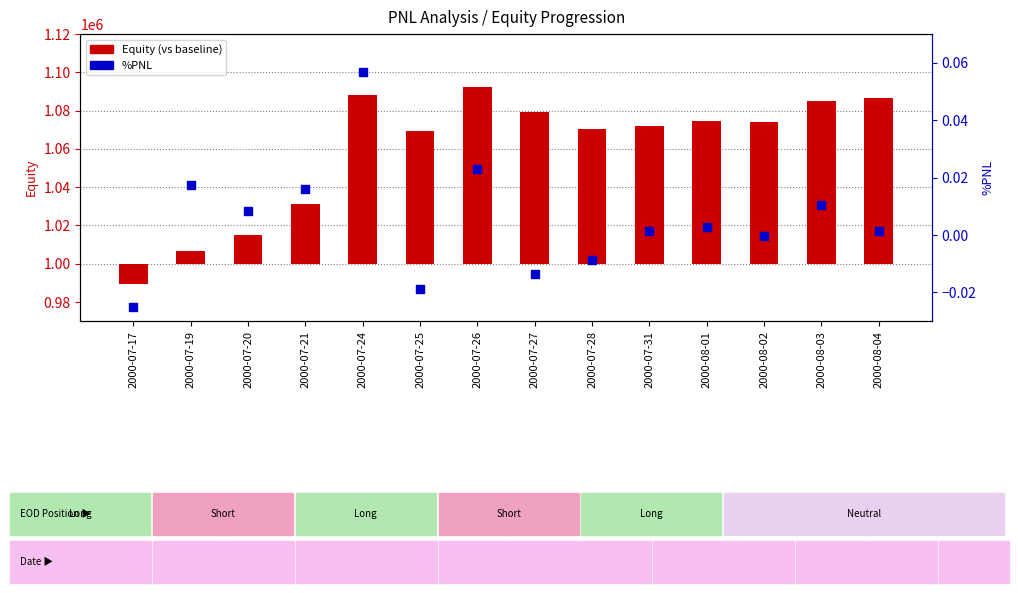

Is the value of Equity (vs baseline) at 2000-07-28 greater than the value of %PNL at 2000-07-20?

Yes